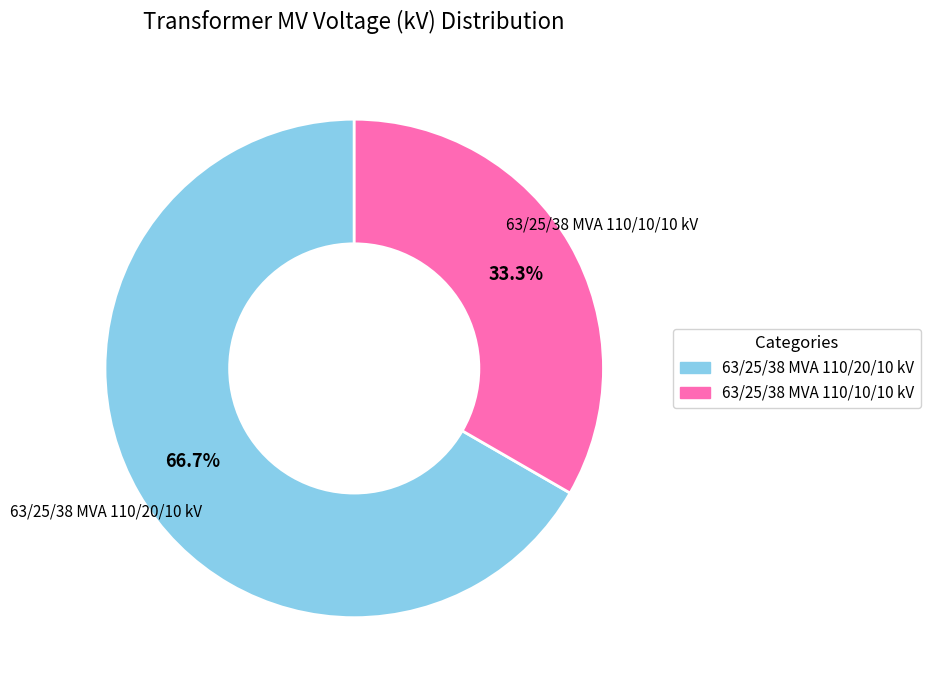

Which category has the biggest portion of the pie?

63/25/38 MVA 110/20/10 kV